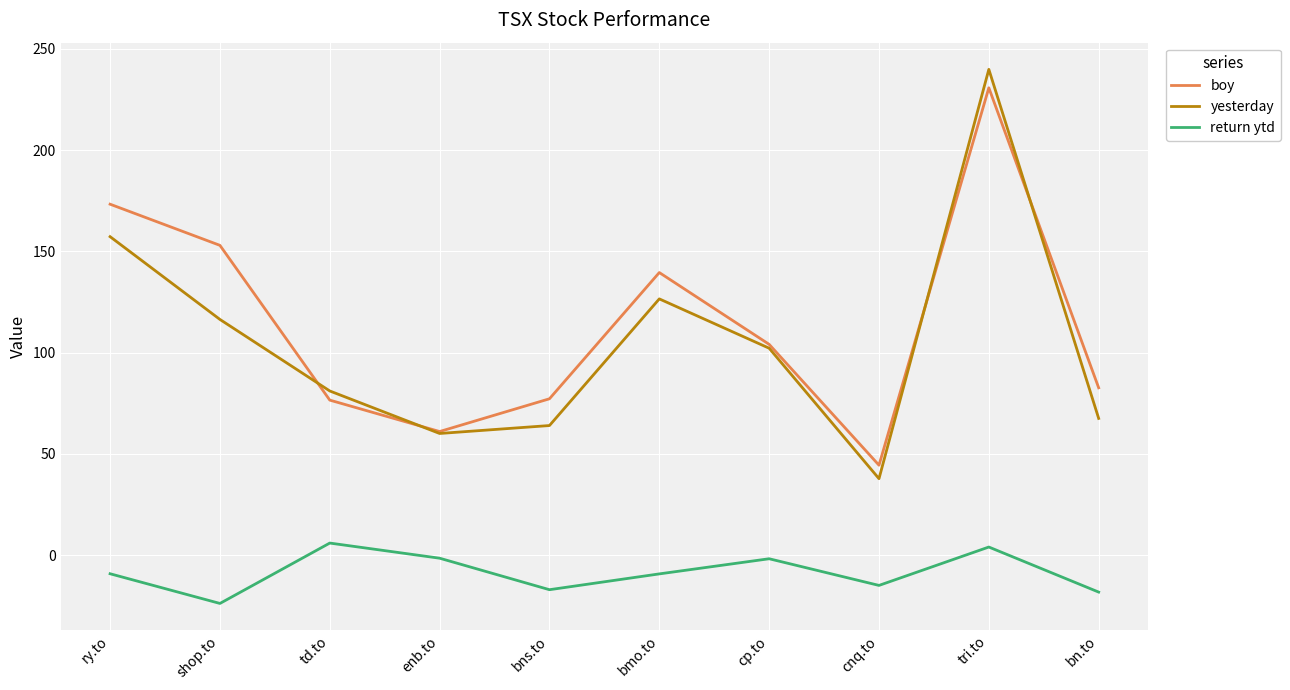

True or false: return ytd and boy cross at least once.

False